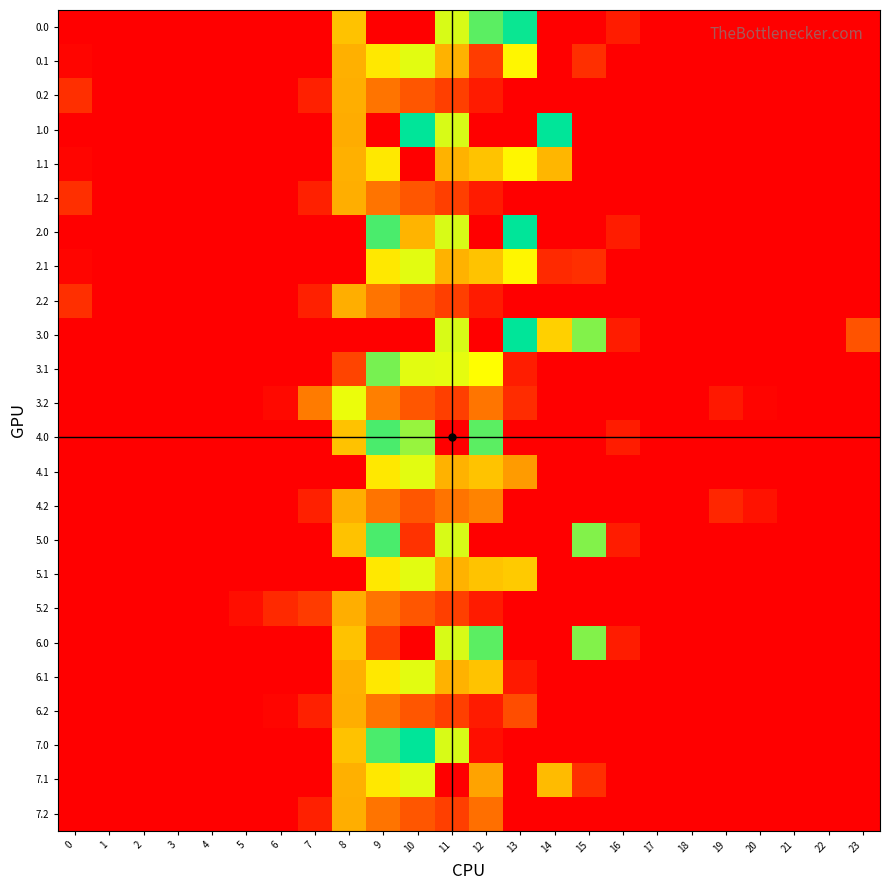

Rank the series by their maximum value, from lowest to highest.

0.2, 1.2, 2.2, 4.2, 5.2, 6.2, 7.2, 1.1, 3.2, 0.1, 2.1, 4.1, 5.1, 6.1, 7.1, 3.1, 6.0, 4.0, 5.0, 0.0, 1.0, 2.0, 3.0, 7.0